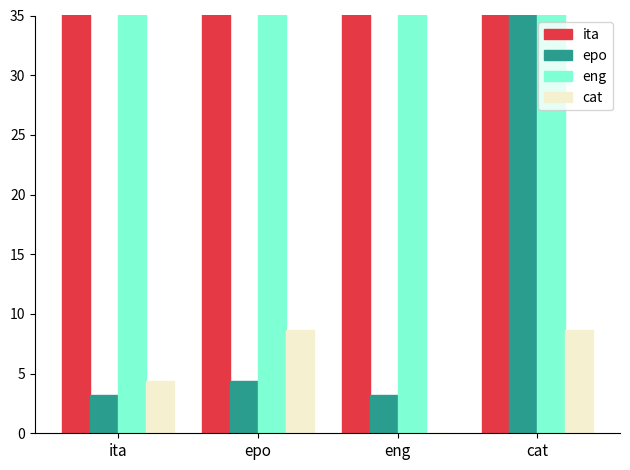

How many categories are shown in the chart?

4